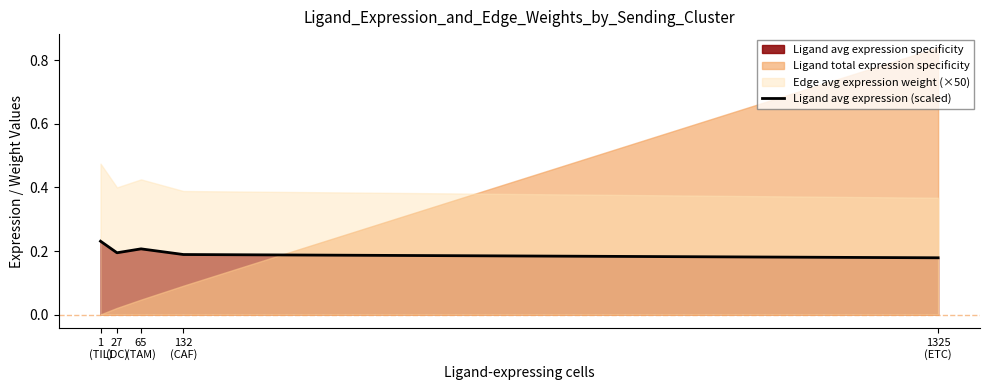

List the labels in order of value, largest first.

1
(TIL), 65
(TAM), 27
(DC), 132
(CAF), 1325
(ETC)